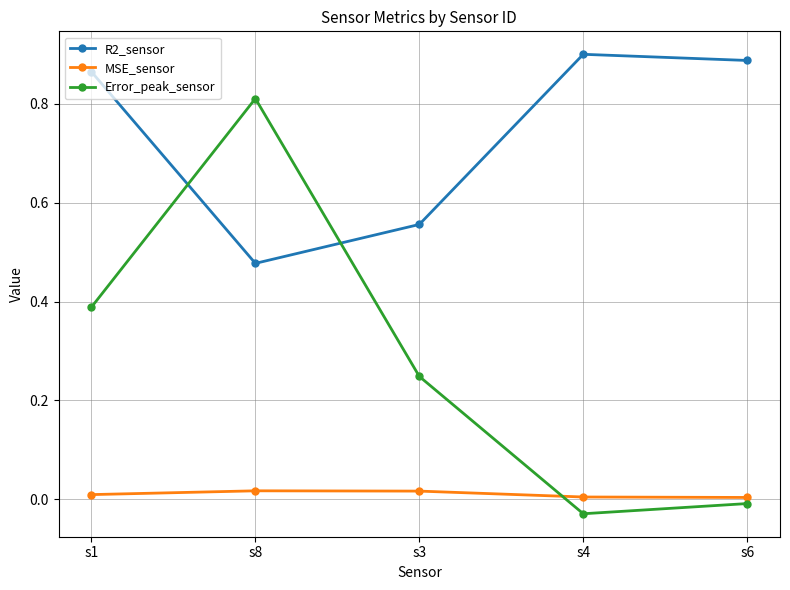

Does the chart display data point markers on the line(s)?

Yes